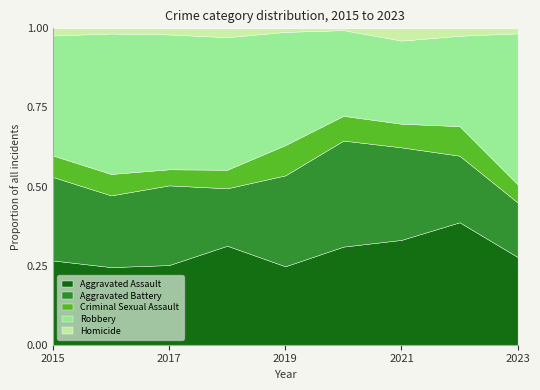

The Aggravated Battery series shows 95 at 2018. True or false?

False